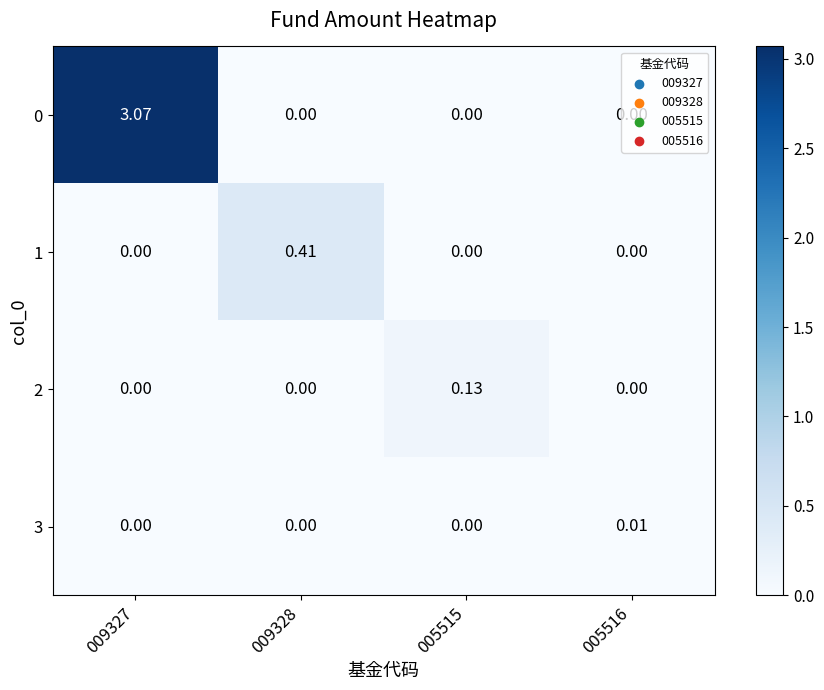

How many distinct data groups are displayed?

4